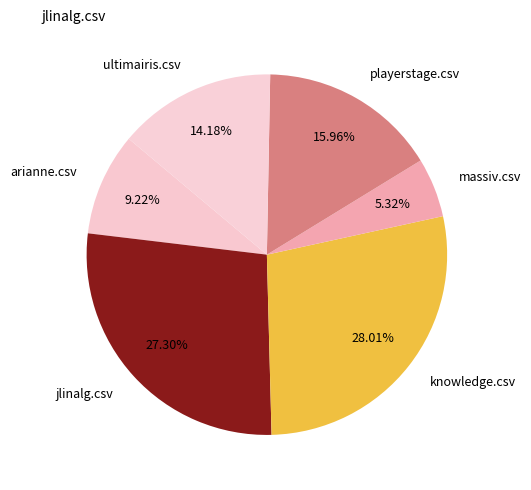

Count the number of slices in the pie.

6